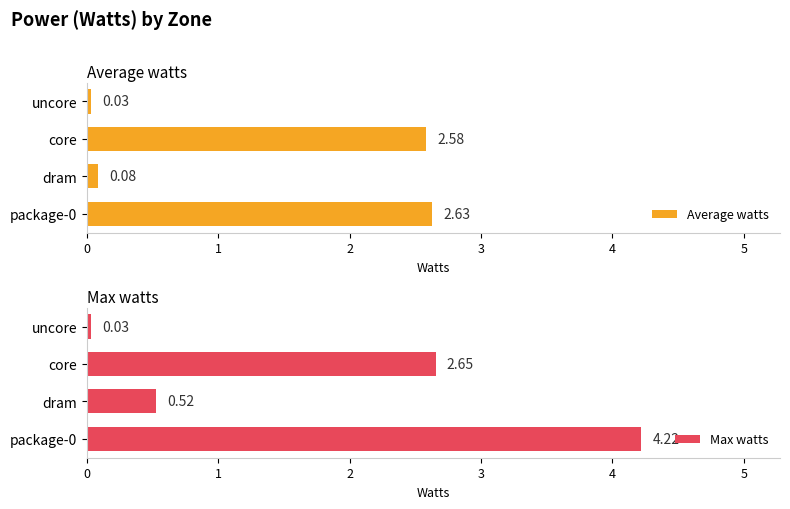

At which label does Average watts reach its minimum?

uncore